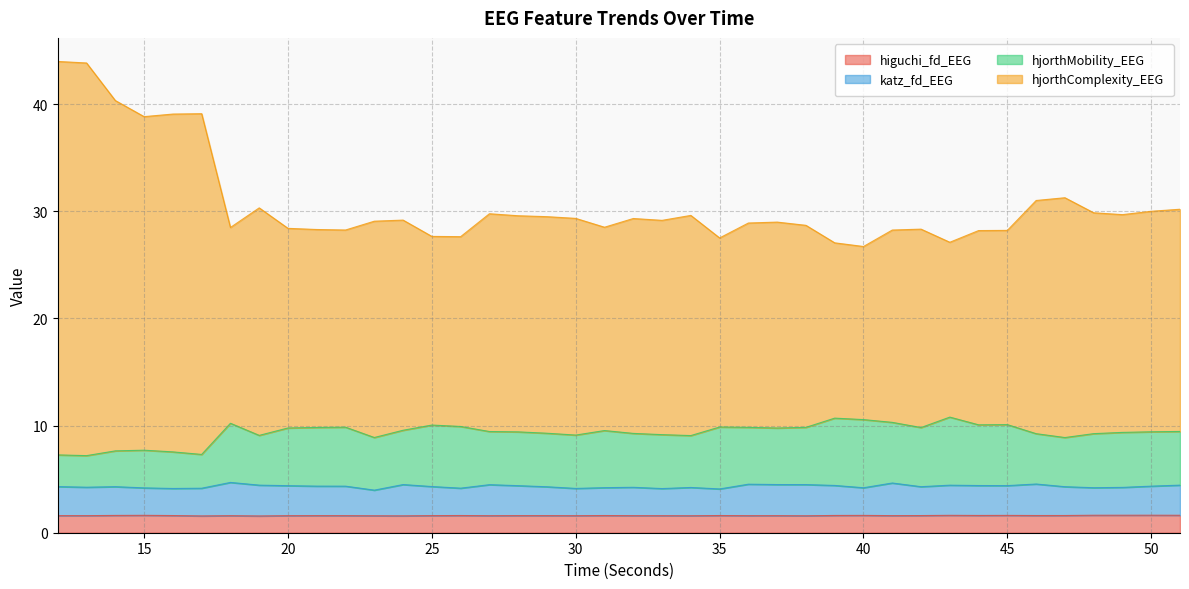

Is it true that hjorthComplexity_EEG equals 28.2 at 45?

True